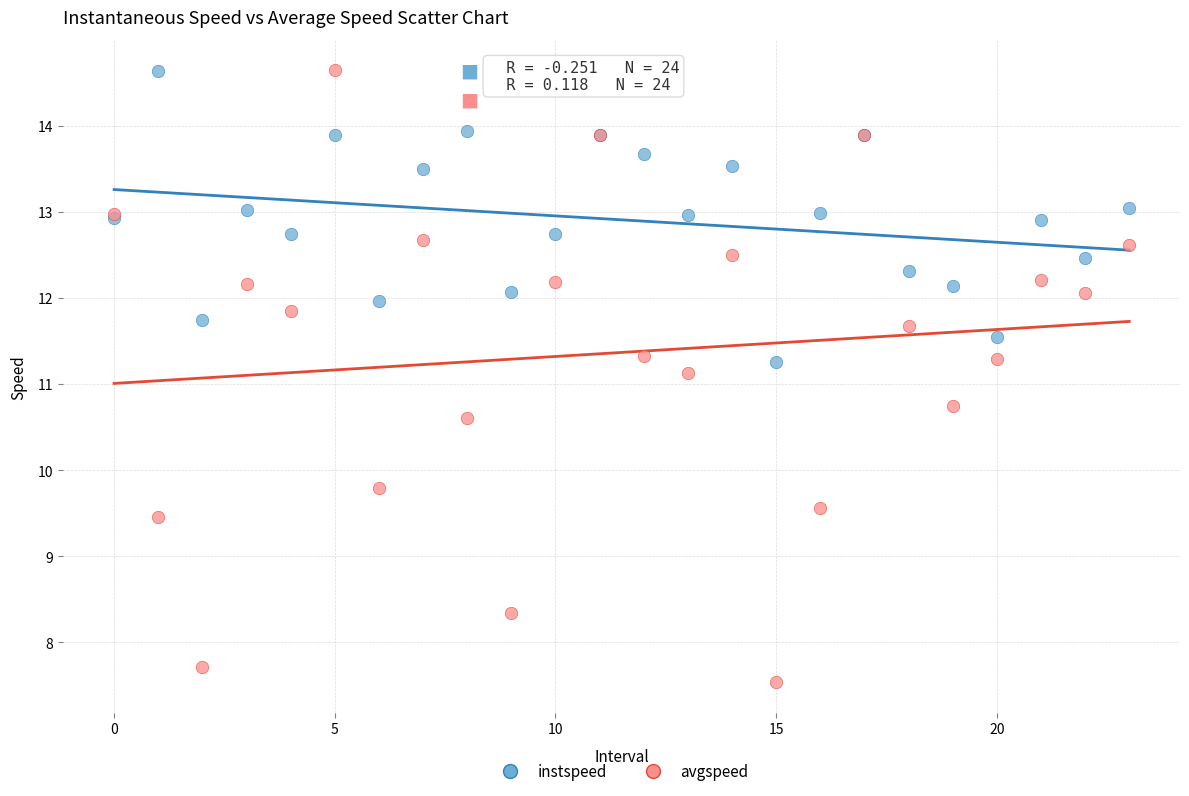

In the avgspeed series, what Y value is closest to 11?

11.1